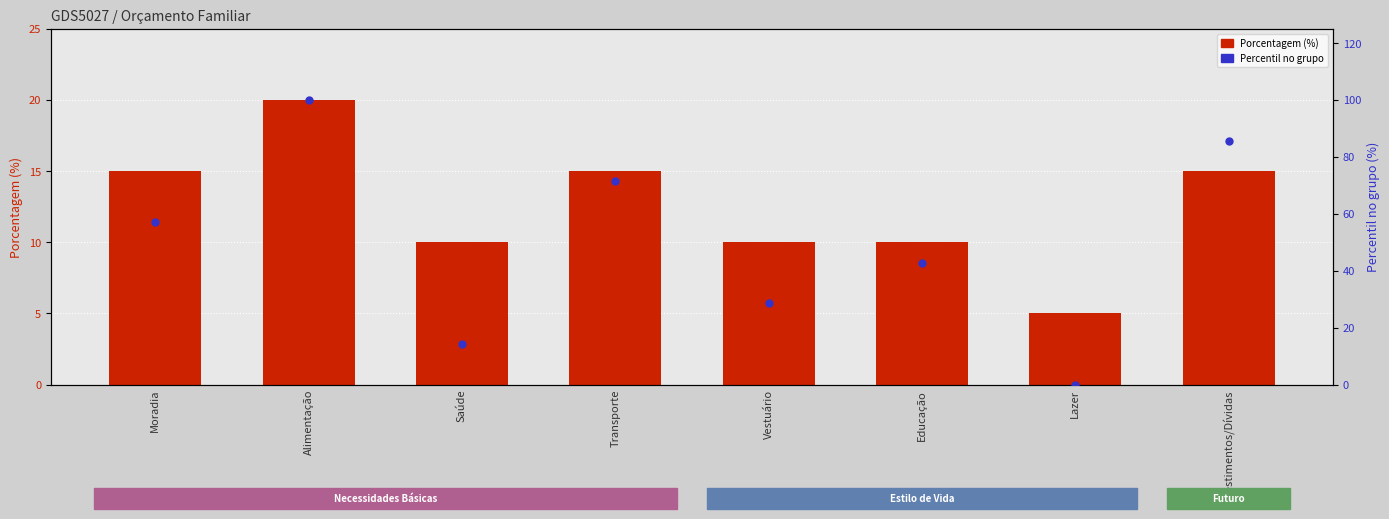

Which series has the largest Y range (max minus min)?

Percentil no grupo